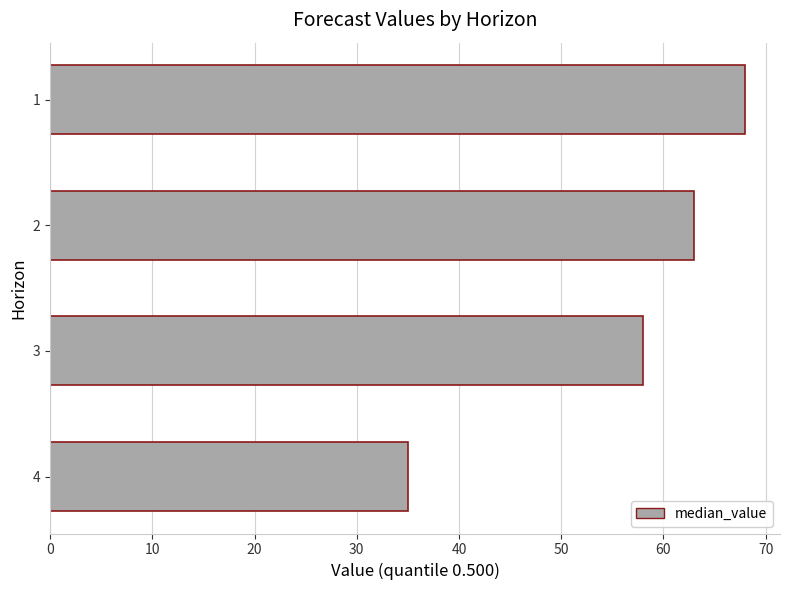

Count the values in the range 58 to 68.

3